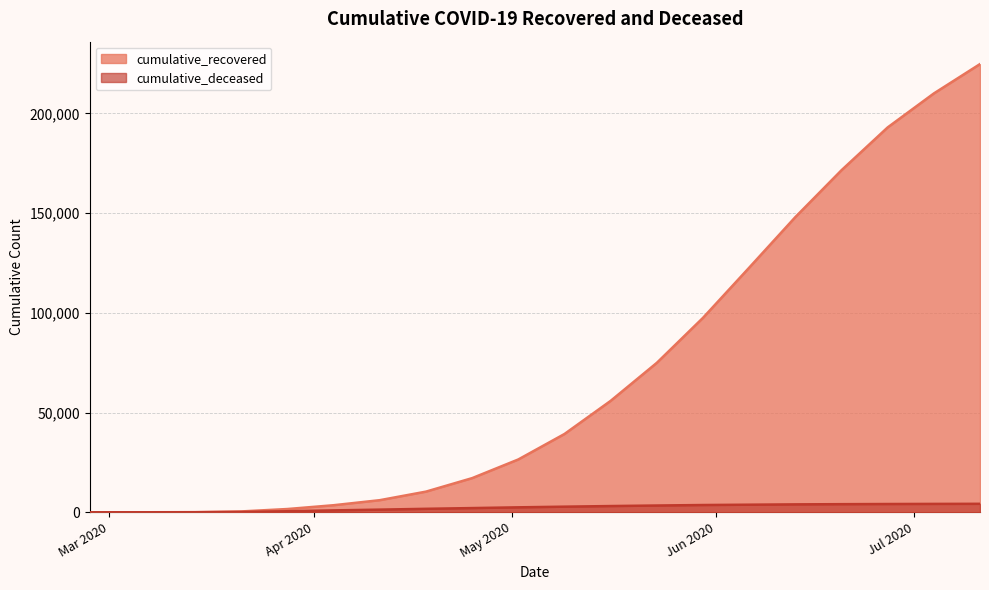

Rank the series by their maximum value, from highest to lowest.

cumulative_recovered, cumulative_deceased